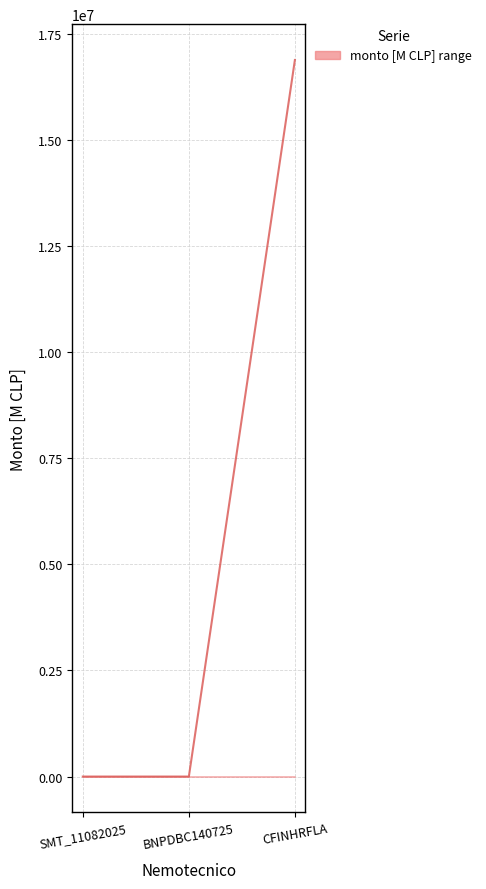

List the labels in order of value, smallest first.

BNPDBC140725, SMT_11082025, CFINHRFLA